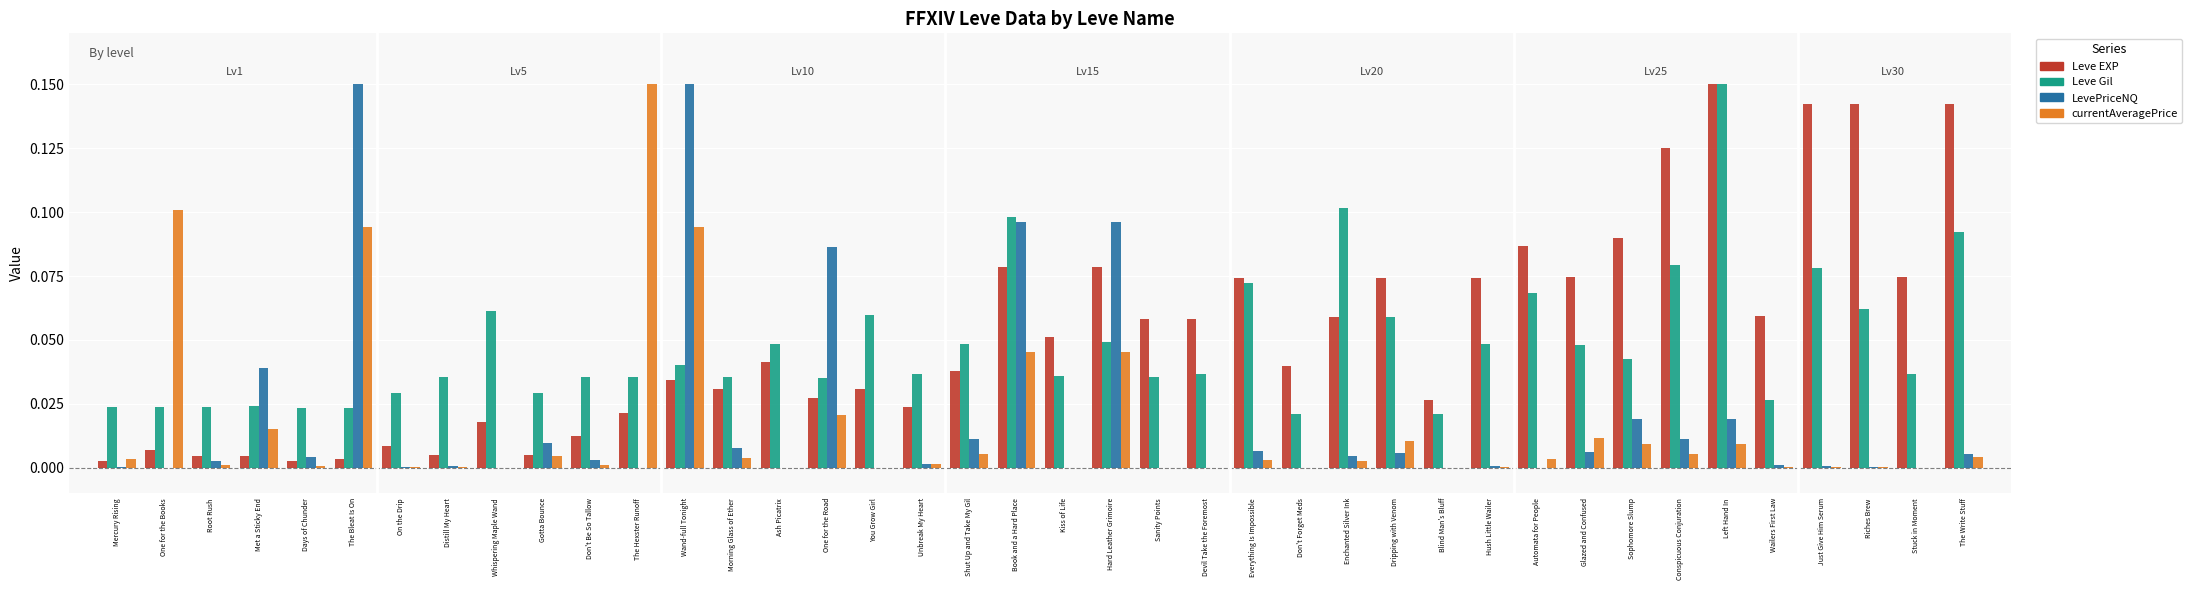

Which series changed the most between Gotta Bounce and Hush Little Wailer?

Leve EXP